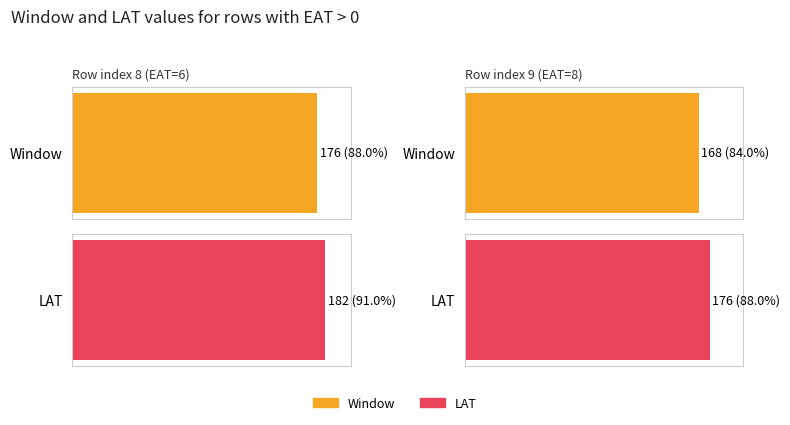

Which series has the largest total across all categories?

LAT